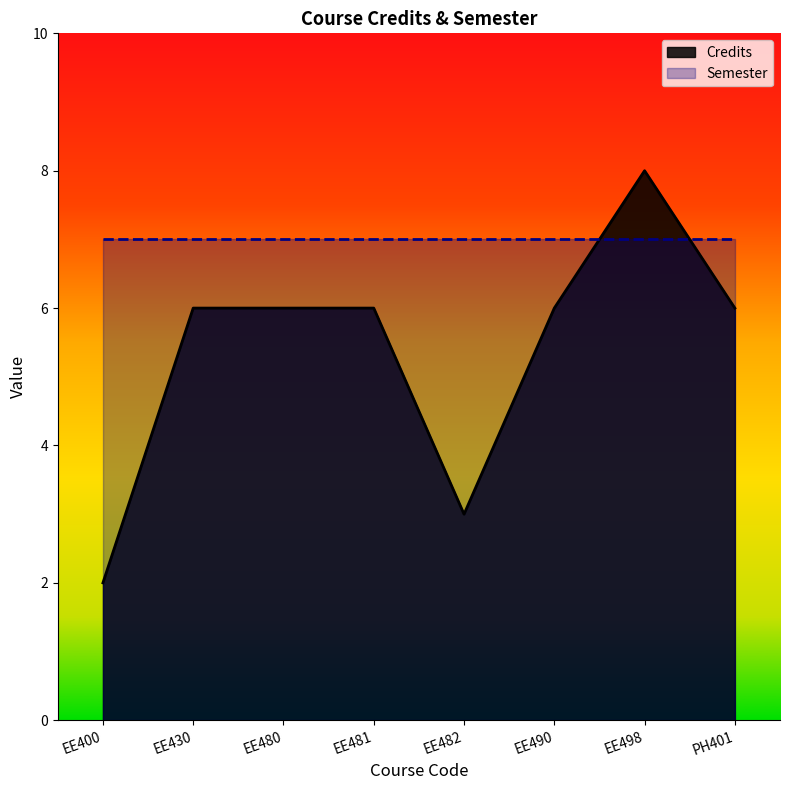

What is the label of the 3rd point from the left?

EE480